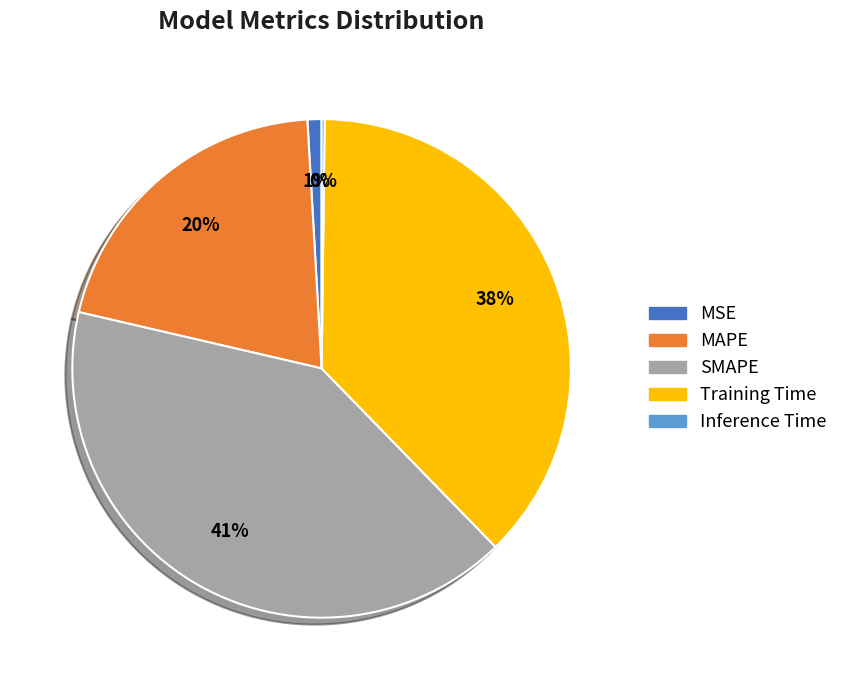

Which has a higher value, SMAPE or Training Time?

SMAPE